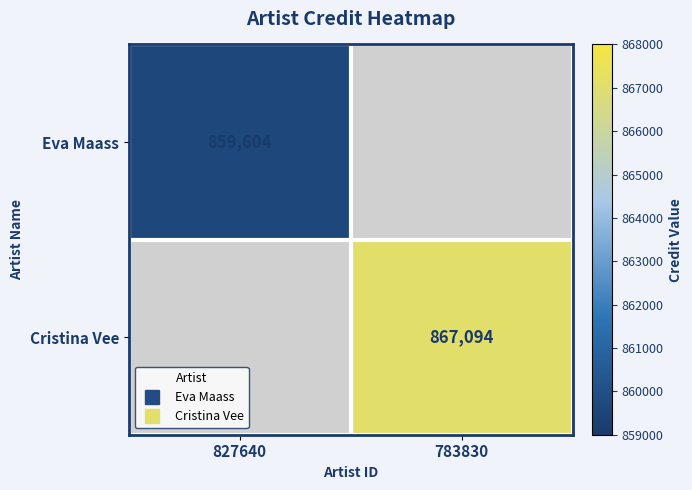

The value of Eva Maass at 827640 is 859604.0. True or false?

True